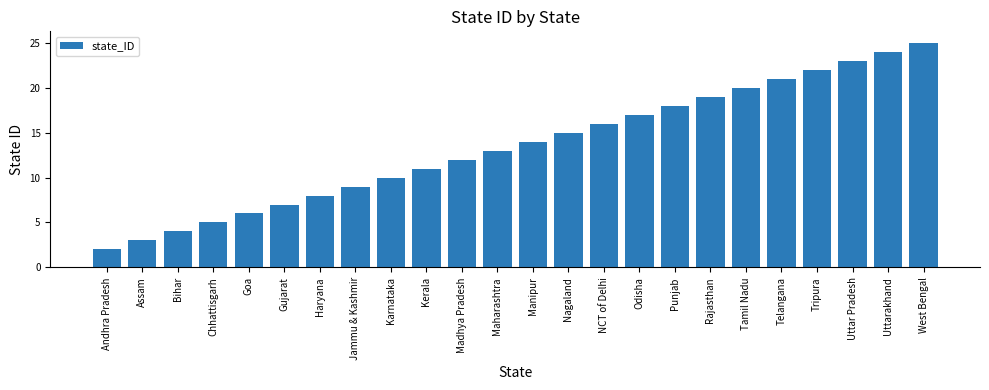

What is the sum of the values at Assam and Karnataka?

13